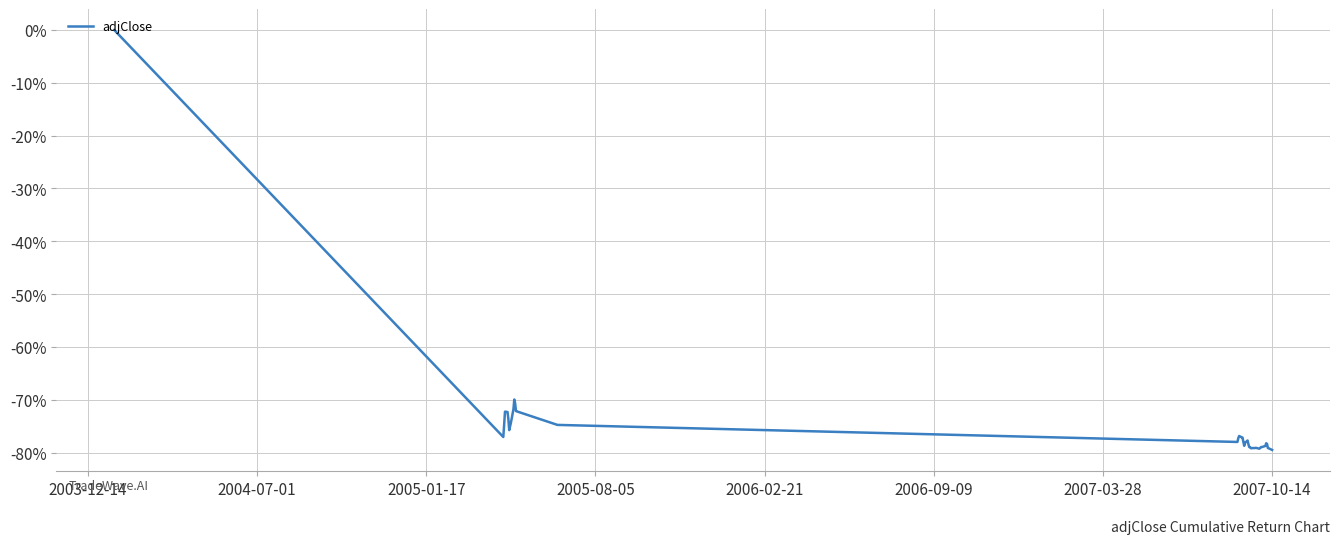

What is the difference between the maximum and minimum values?

79.5